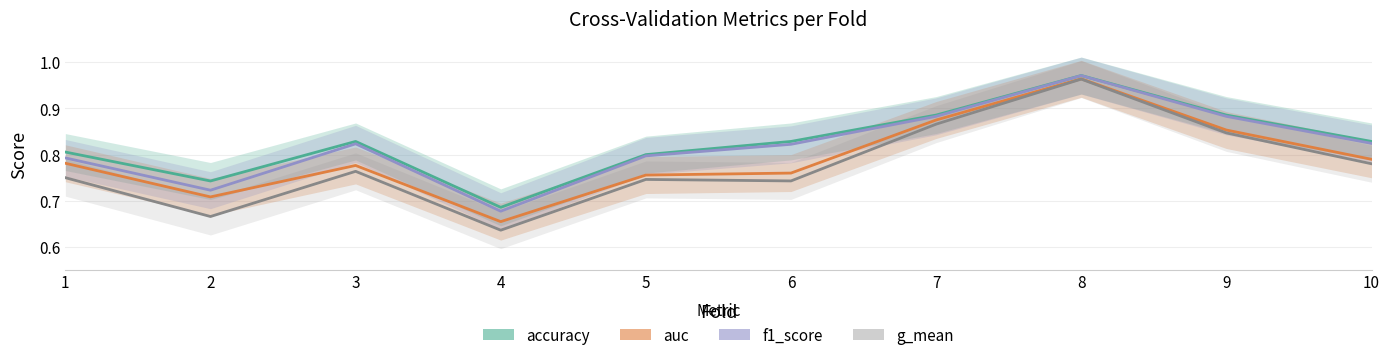

At which category does the chart reach its minimum across all series?

4